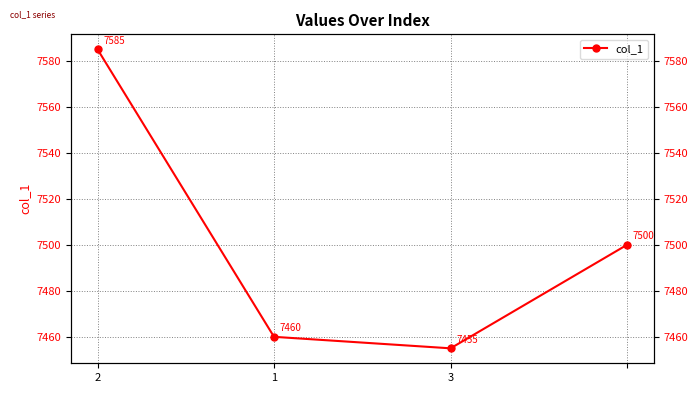

True or false: the data shows 4449 at 1.

False